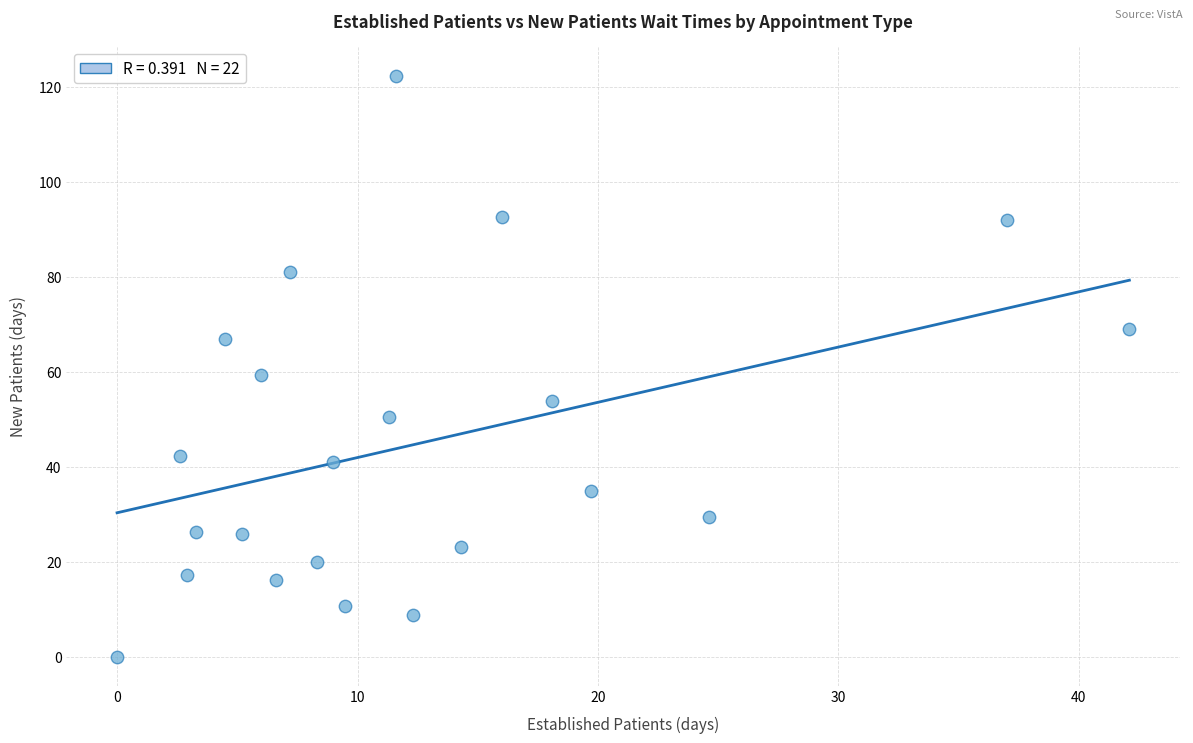

What is the range of X values (max minus min)?

42.1